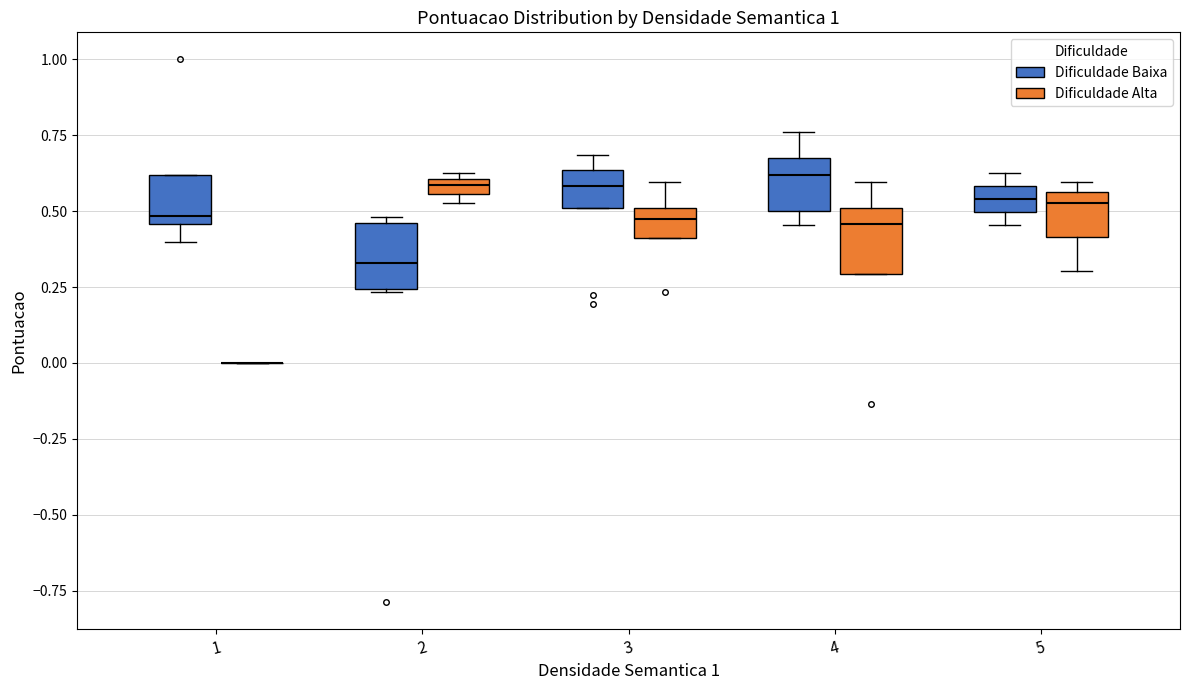

Where does the upper whisker of the box for 4 (Dificuldade Alta) end on the y-axis? The values are not printed on the chart, so give them approximately, as read against the axis.

0.60